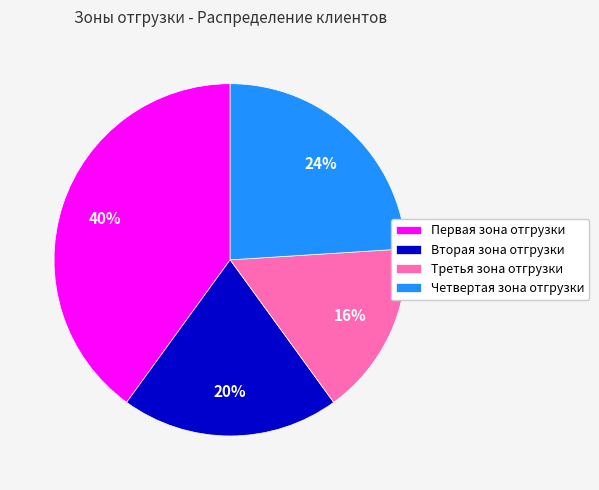

What is the smallest slice in the pie chart?

Третья зона отгрузки